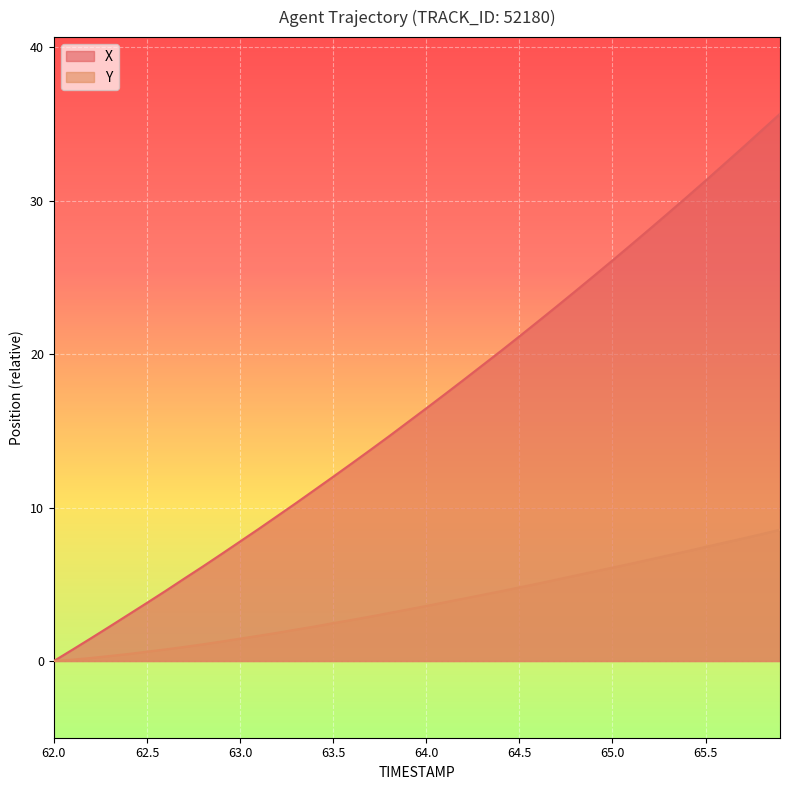

How many series are shown in this chart?

2